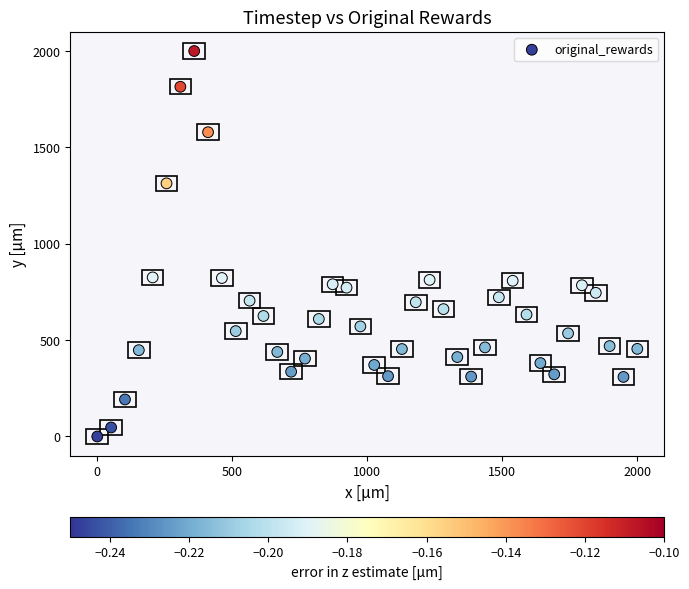

What is the range of X values (max minus min)?

2000.0